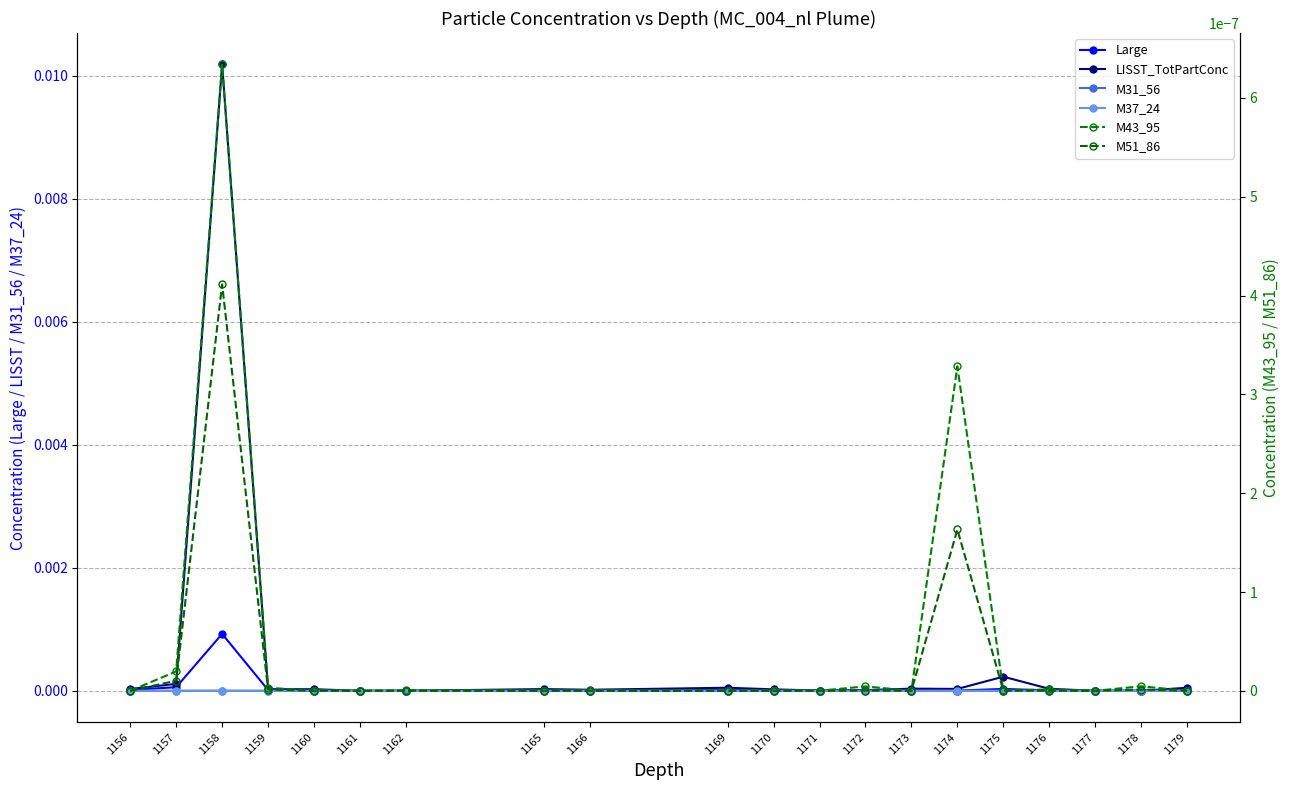

Where is the first local maximum for M31_56?

1158